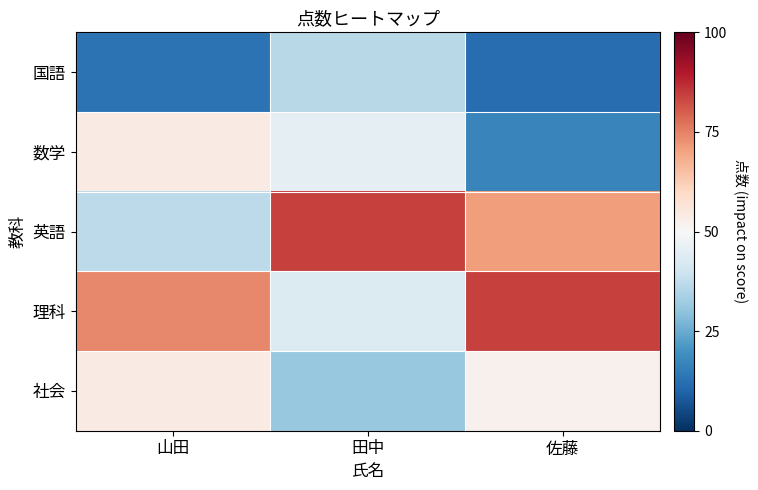

Reading left to right, transcribe all the data shown in this chart.

国語: 山田=13	田中=36	佐藤=12
数学: 山田=54	田中=45	佐藤=17
英語: 山田=37	田中=84	佐藤=71
理科: 山田=74	田中=43	佐藤=84
社会: 山田=54	田中=31	佐藤=52